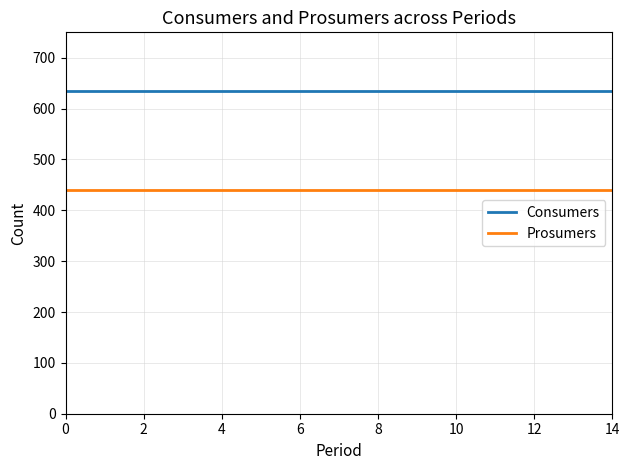

Does the chart display data point markers on the line(s)?

No